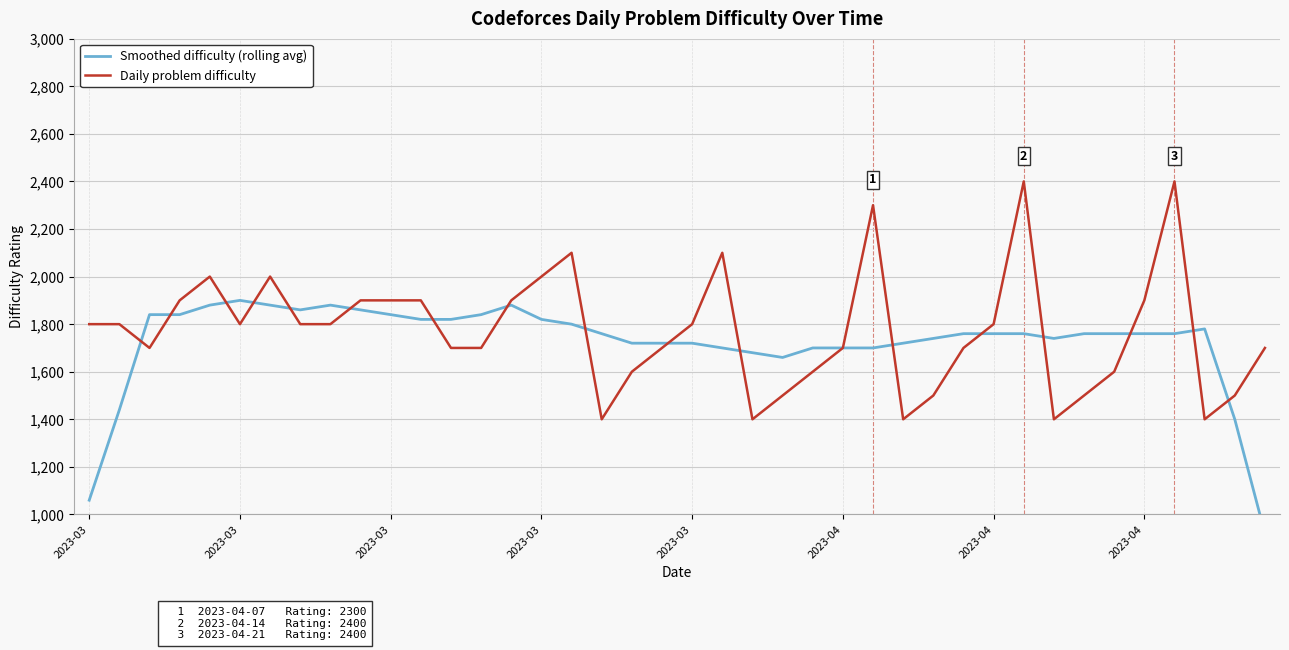

How many data points in Smoothed difficulty (rolling avg) are above 1760?

16